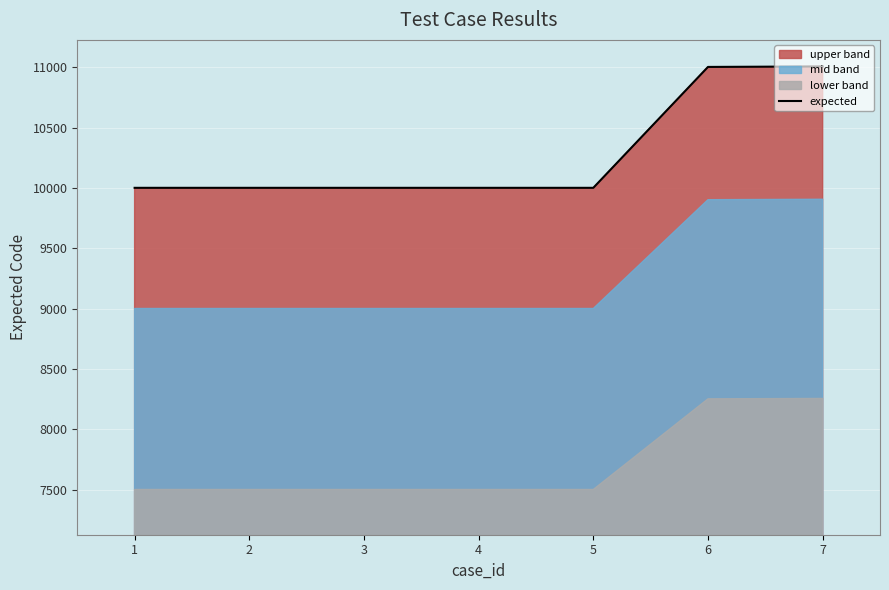

Is it true that the value at 2 is 6713?

False